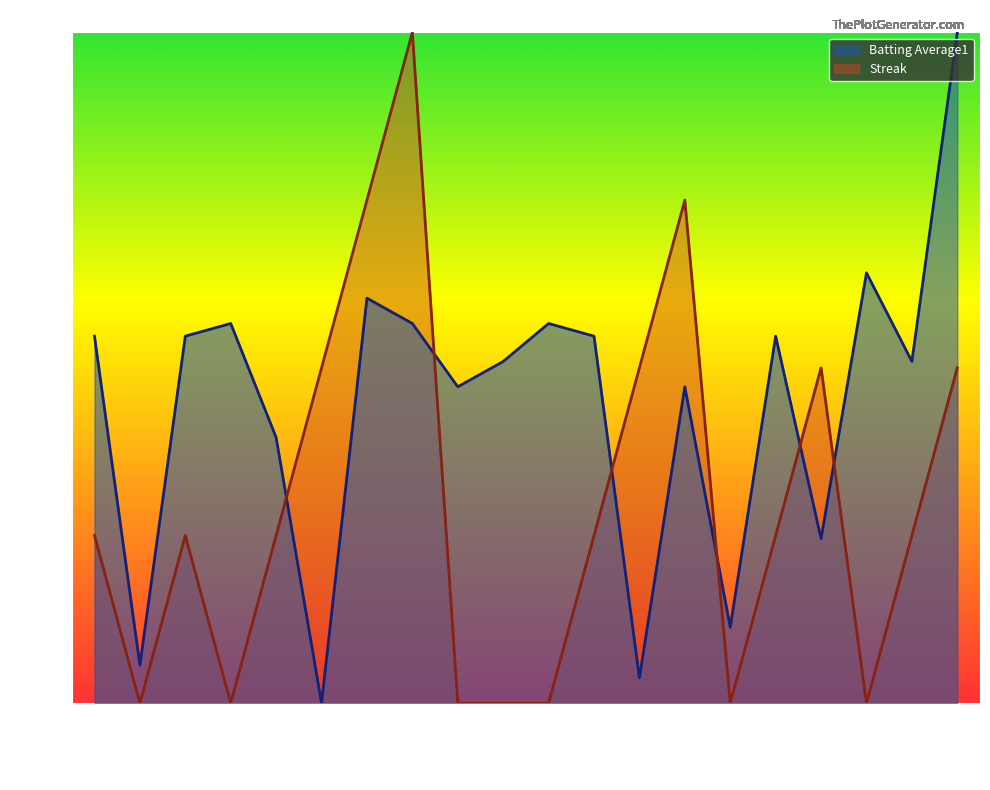

What is the sum of all Streak values?

6.0